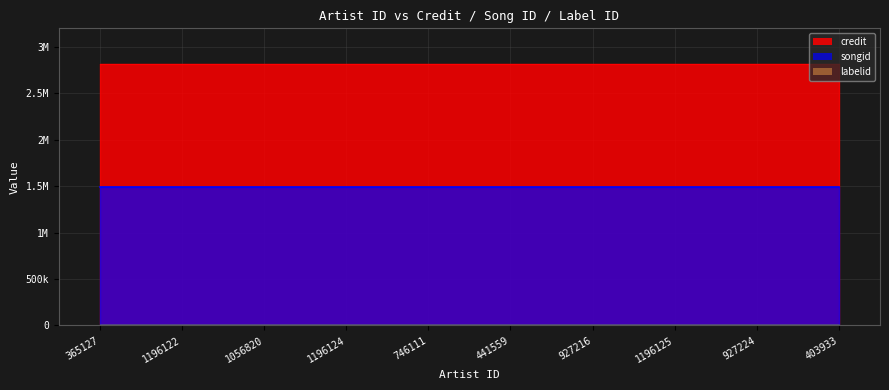

What is the value of the labelid point at the 8th from the left?

388